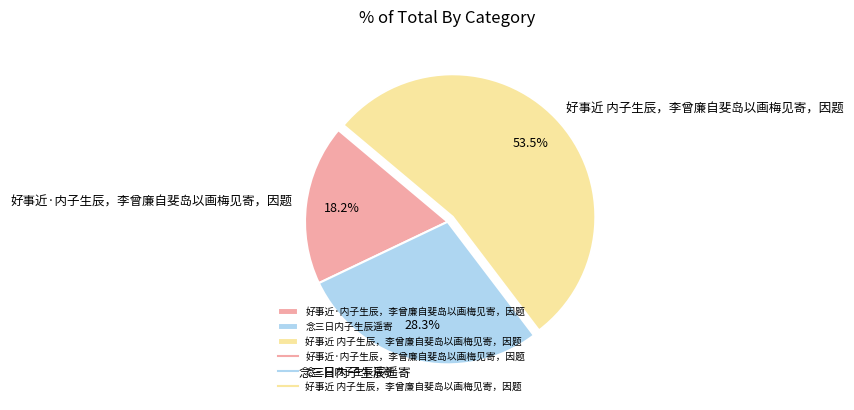

What is the largest slice in the pie chart?

好事近 内子生辰，李曾廉自斐岛以画梅见寄，因题